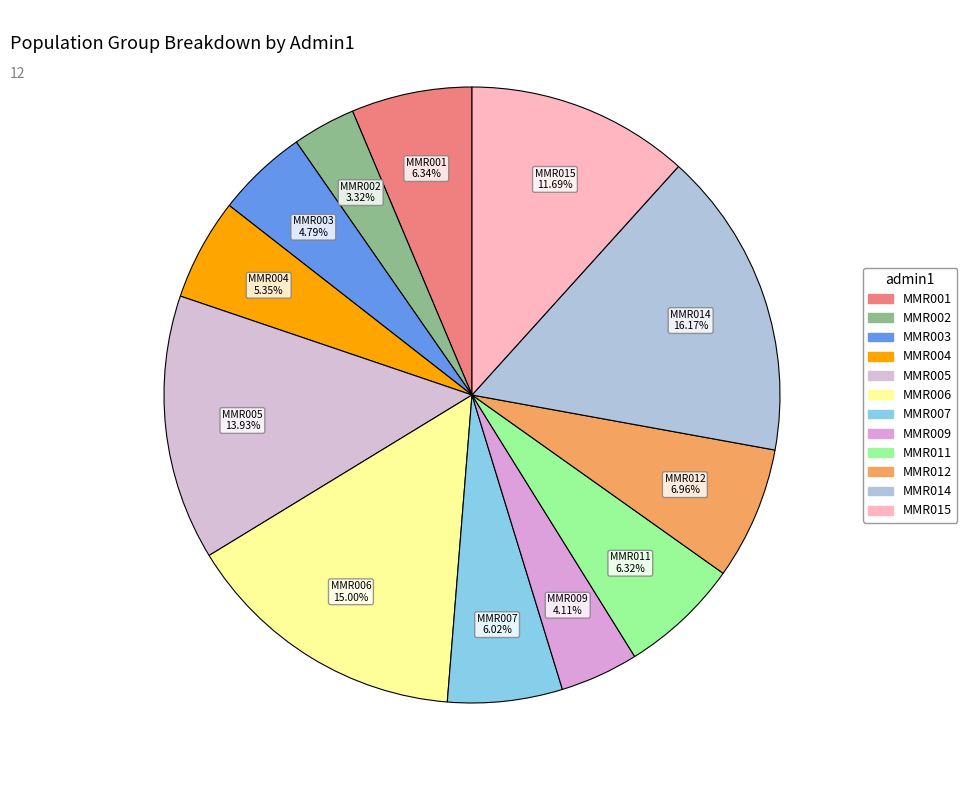

Which category has the smallest portion of the pie?

MMR002